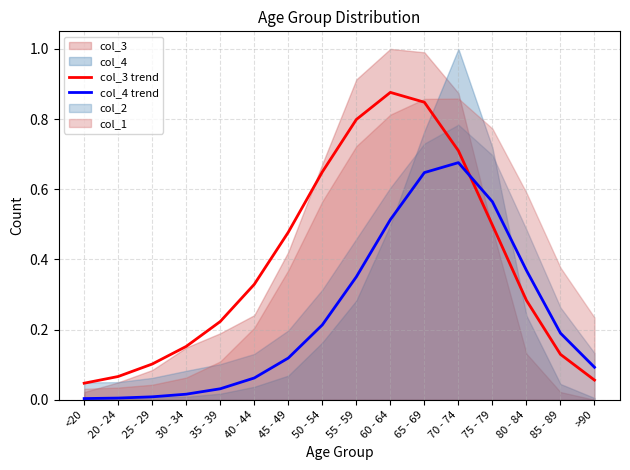

Does the chart have visible grid lines?

Yes